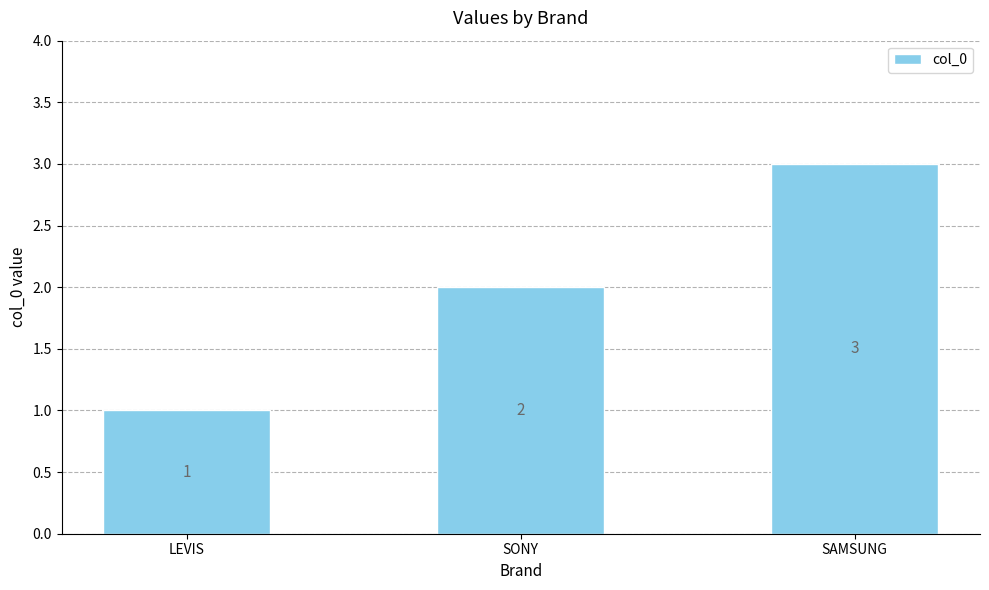

How many values are between 1 and 3?

3